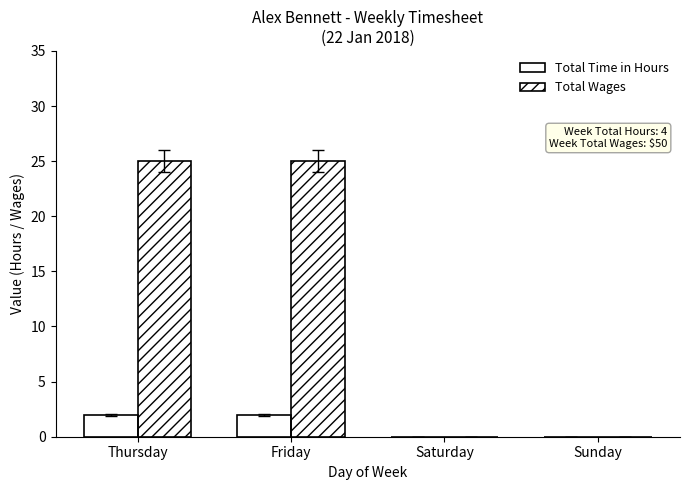

Reading left to right, list all the values displayed in this chart.

Total Time in Hours: 2	2	0	0
Total Wages: 25	25	0	0